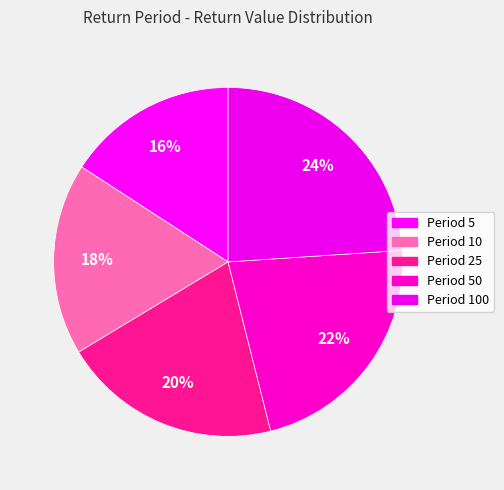

How many segments does this pie chart have?

5